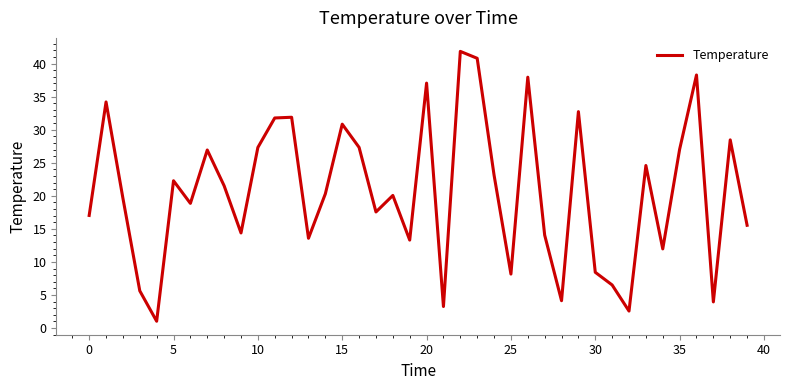

What is the difference between the maximum and minimum values?

40.8